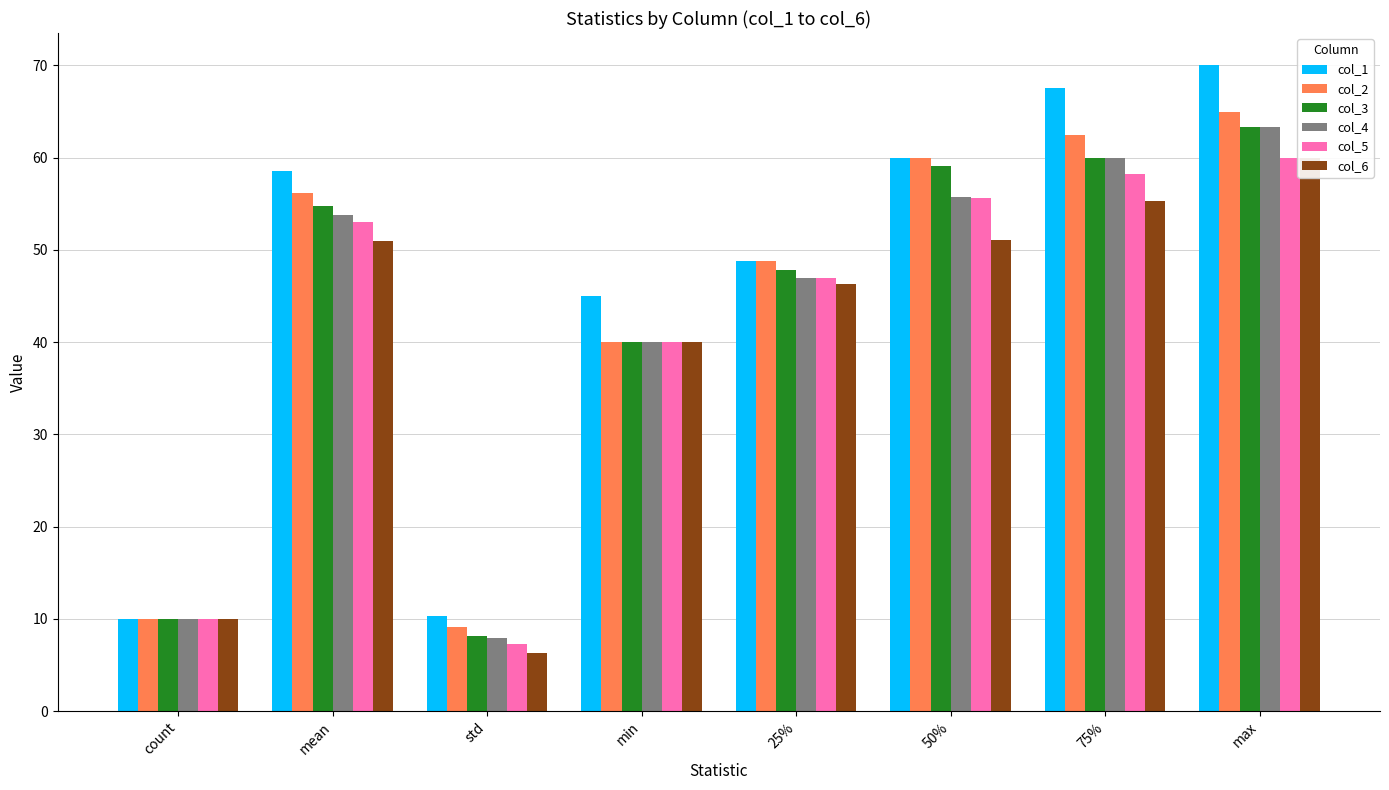

What is the minimum value for col_5?

7.2